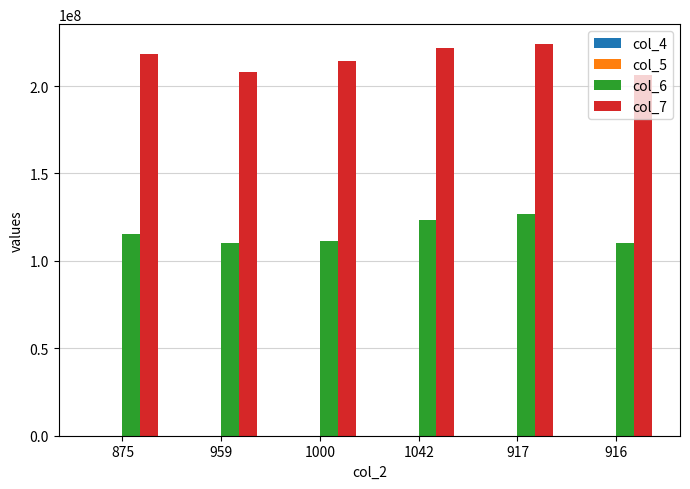

What is the maximum value shown in the chart?

224184000